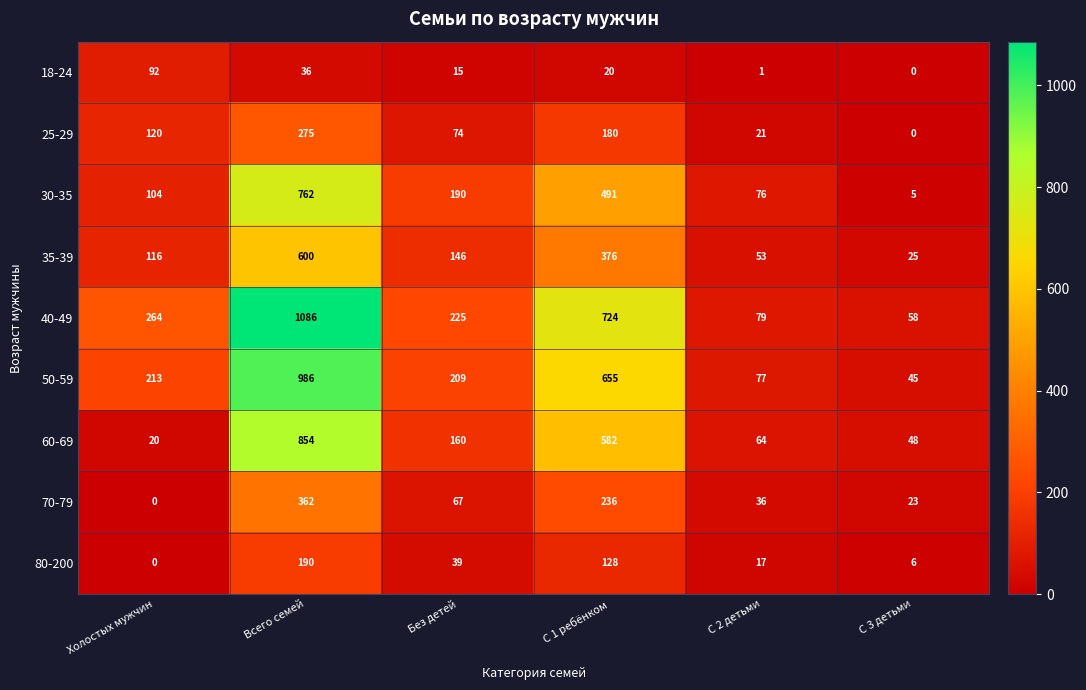

True or false: 25-29 has a value of 158 at Холостых мужчин.

False